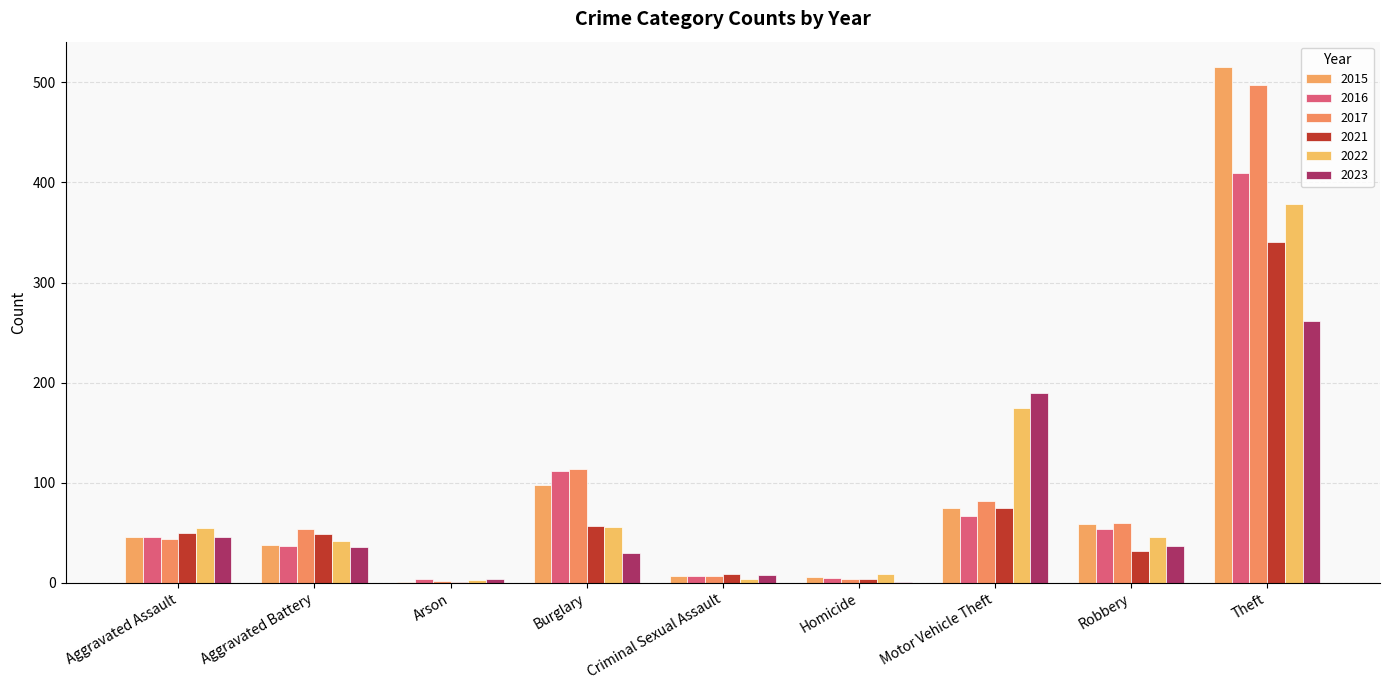

Which has a higher value, Aggravated Assault or Theft?

Theft